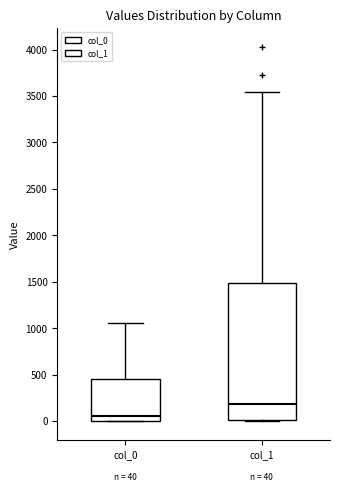

Which box is the tallest, from its lower edge to its upper edge?

col_1